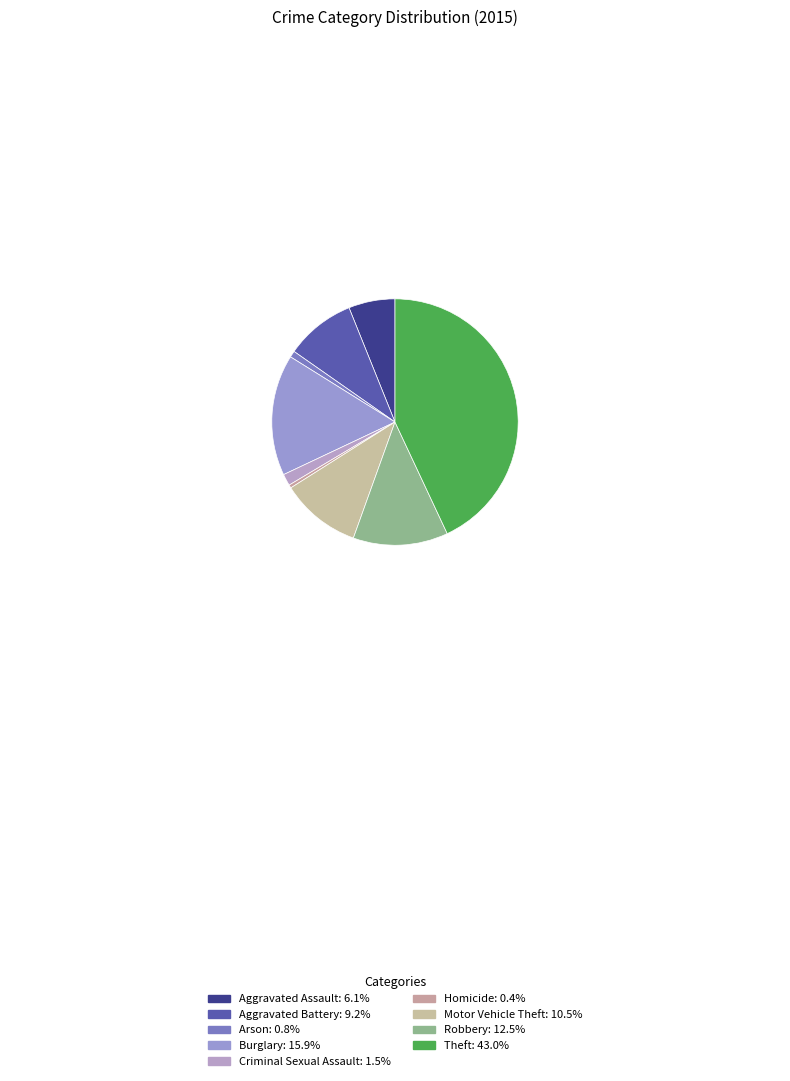

What percentage is the Aggravated Assault slice, to the nearest percent?

6%